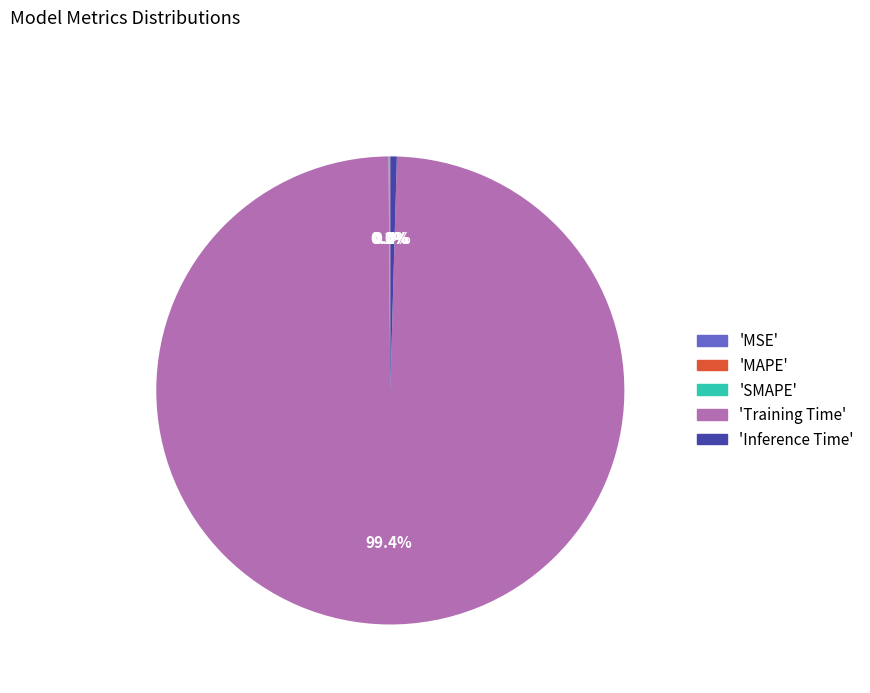

Is the sum of SMAPE and Inference Time greater than half?

No